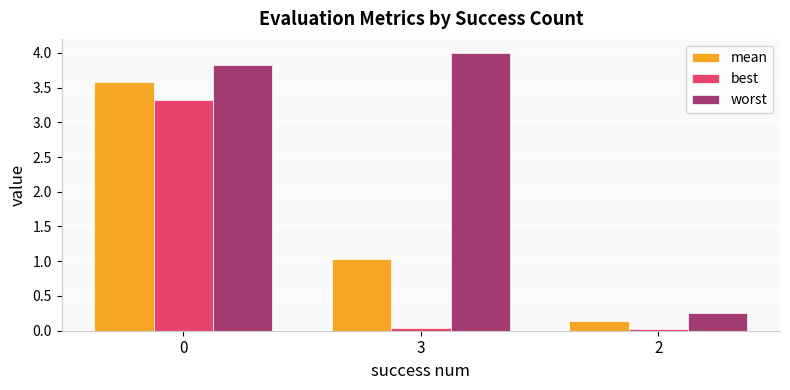

What is the difference between the highest and lowest values at 3?

4.0